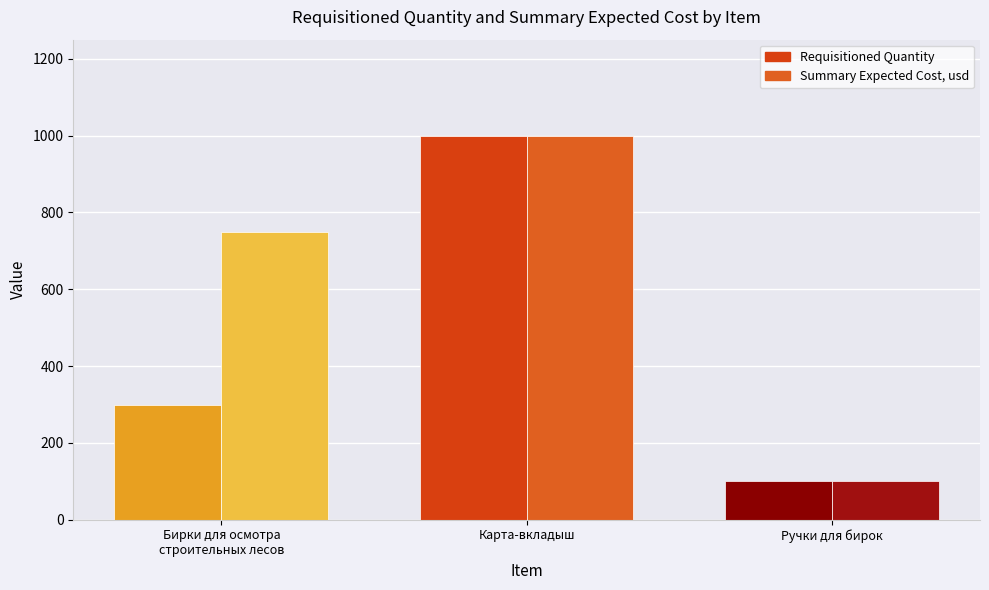

At which category is the sum across all series the highest?

Карта-вкладыш